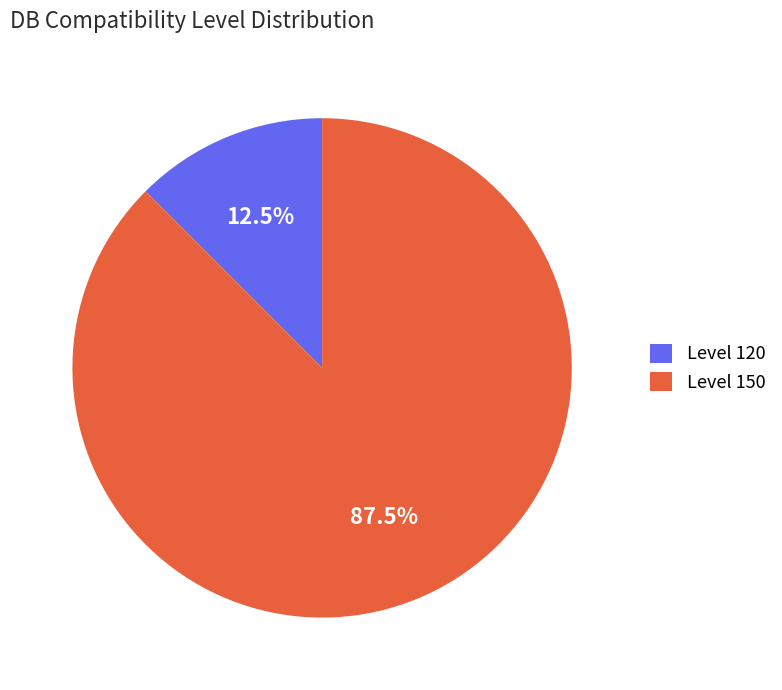

How many slices are in this pie chart?

2